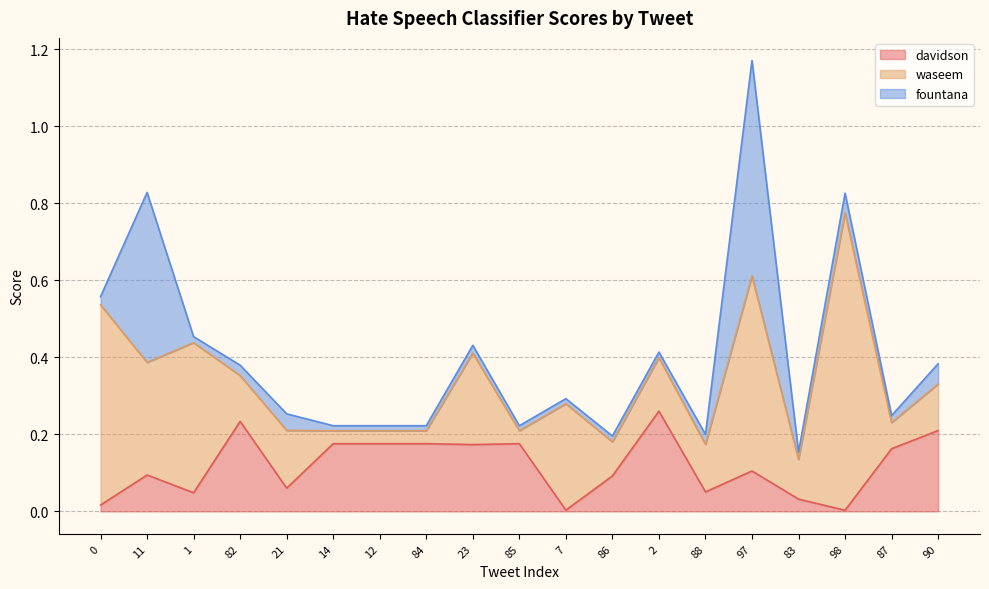

The value of davidson at 87 is 0.1. True or false?

False